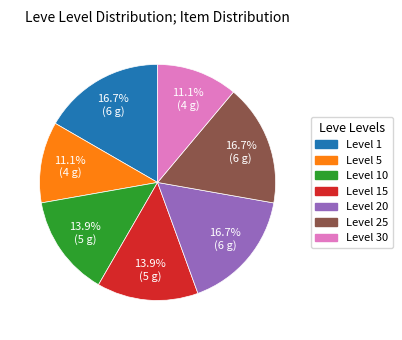

How many segments does this pie chart have?

7